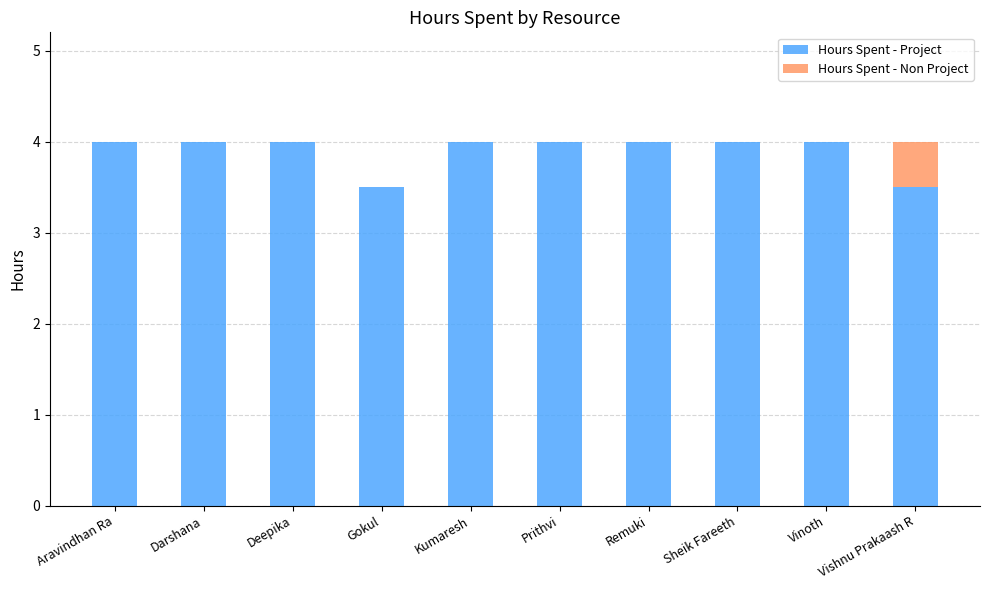

What are all the series names shown in the legend?

Hours Spent - Project, Hours Spent - Non Project